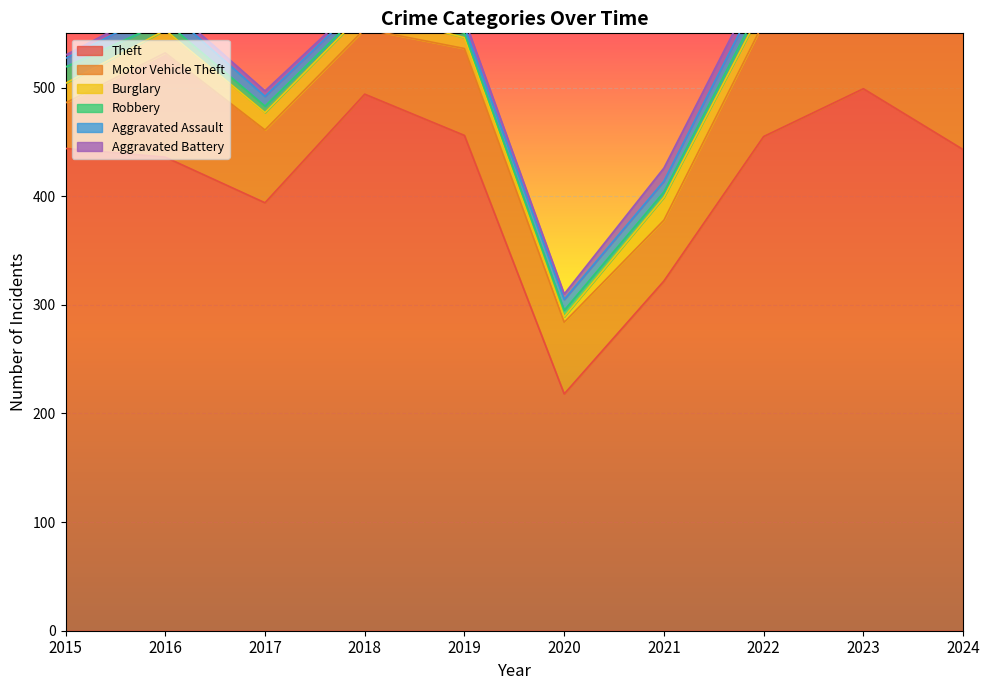

Reading left to right, what are all the values shown in this chart?

Theft: 2015=444	2016=436	2017=394	2018=494	2019=456	2020=218	2021=322	2022=455	2023=499	2024=443
Motor Vehicle Theft: 2015=42	2016=96	2017=67	2018=60	2019=80	2020=66	2021=56	2022=105	2023=120	2024=112
Burglary: 2015=18	2016=21	2017=16	2018=16	2019=10	2020=5	2021=21	2022=15	2023=9	2024=11
Robbery: 2015=15	2016=8	2017=6	2018=3	2019=4	2020=6	2021=5	2022=7	2023=5	2024=5
Aggravated Assault: 2015=8	2016=12	2017=9	2018=7	2019=6	2020=10	2021=10	2022=12	2023=17	2024=19
Aggravated Battery: 2015=3	2016=5	2017=5	2018=3	2019=7	2020=5	2021=12	2022=11	2023=11	2024=14